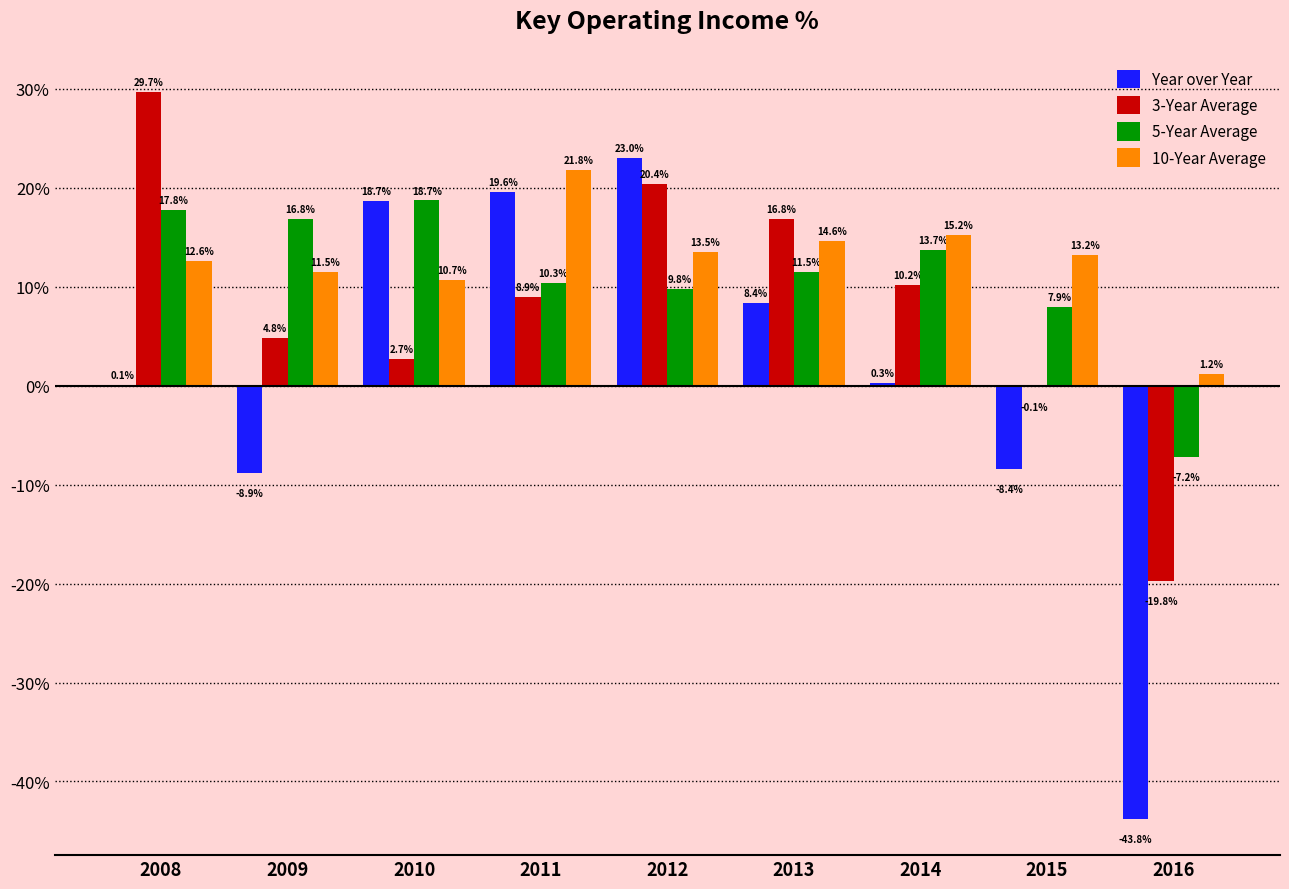

What is the maximum value for Year over Year?

23.0